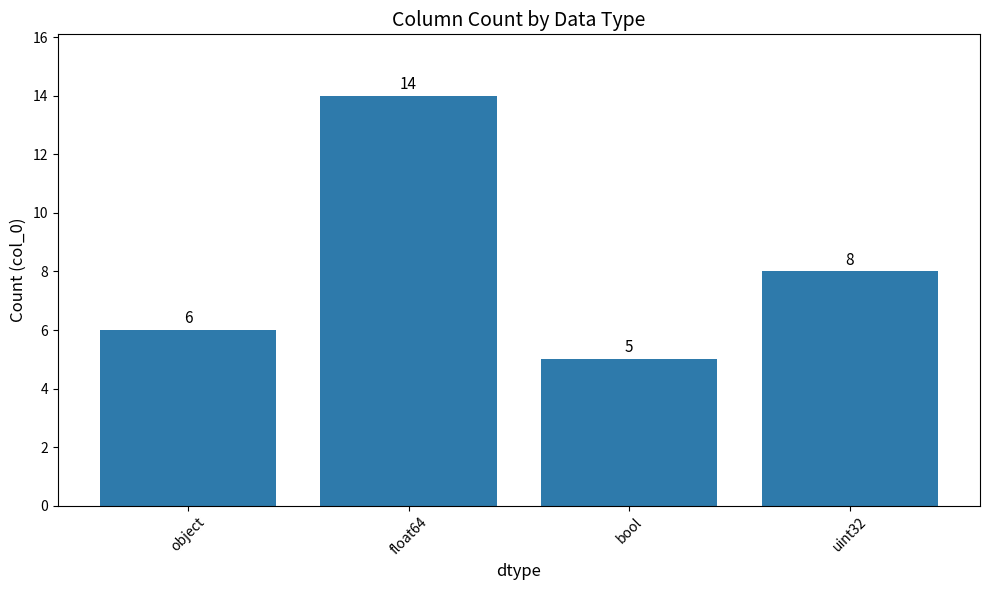

What is the label of the 3rd bar from the left?

bool